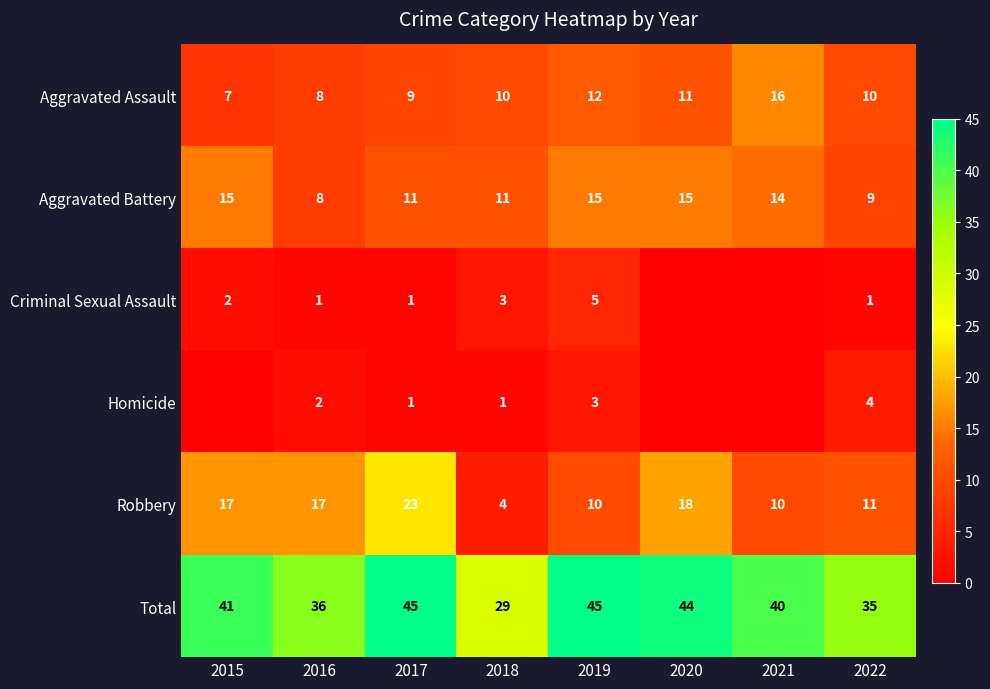

What is the minimum value for Aggravated Battery?

8